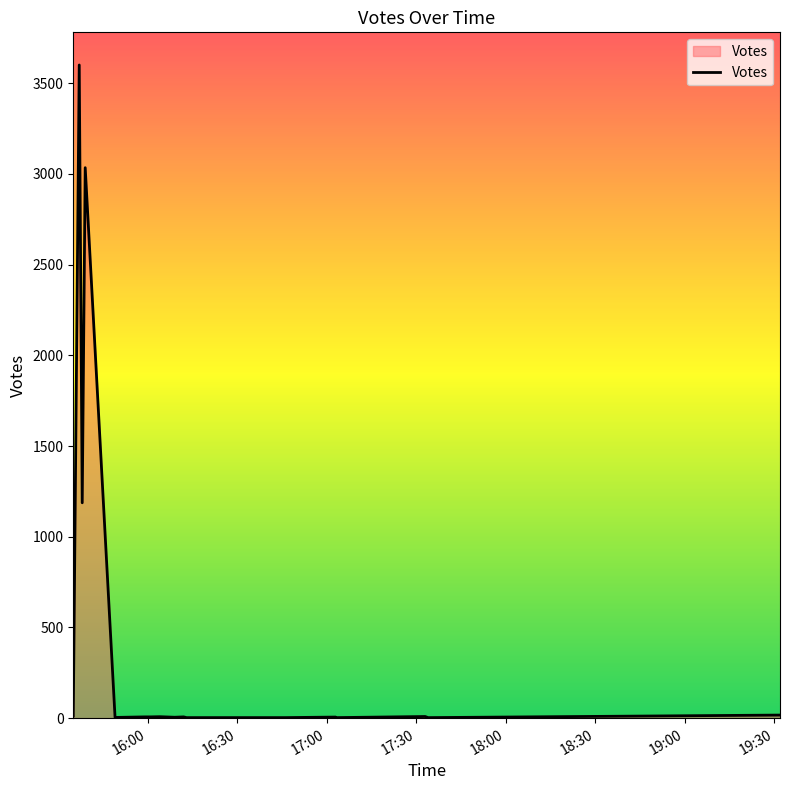

What is the label of the 8th point from the left?

2019-10-10 16:04